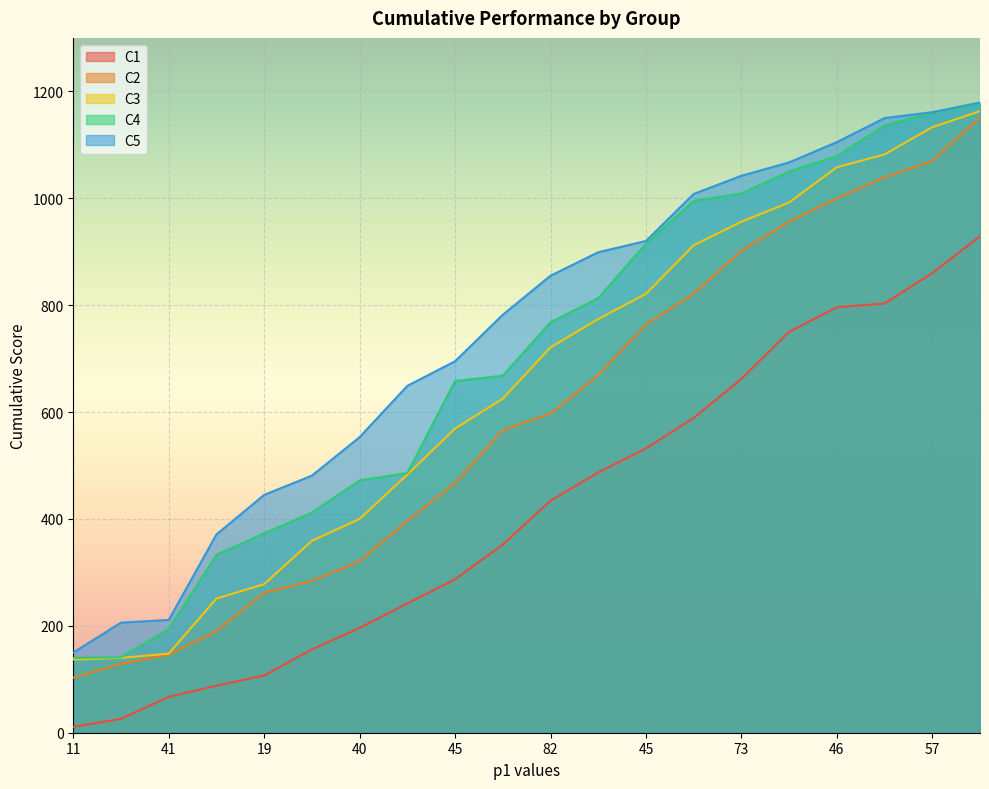

Which label corresponds to the largest value in the chart?

69